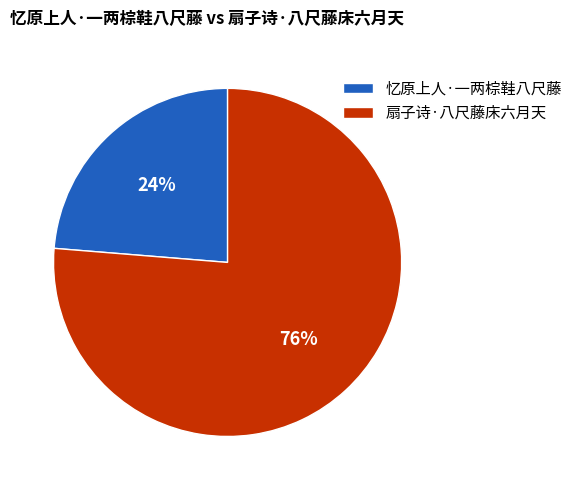

What is the smallest slice in the pie chart?

忆原上人·一两棕鞋八尺藤